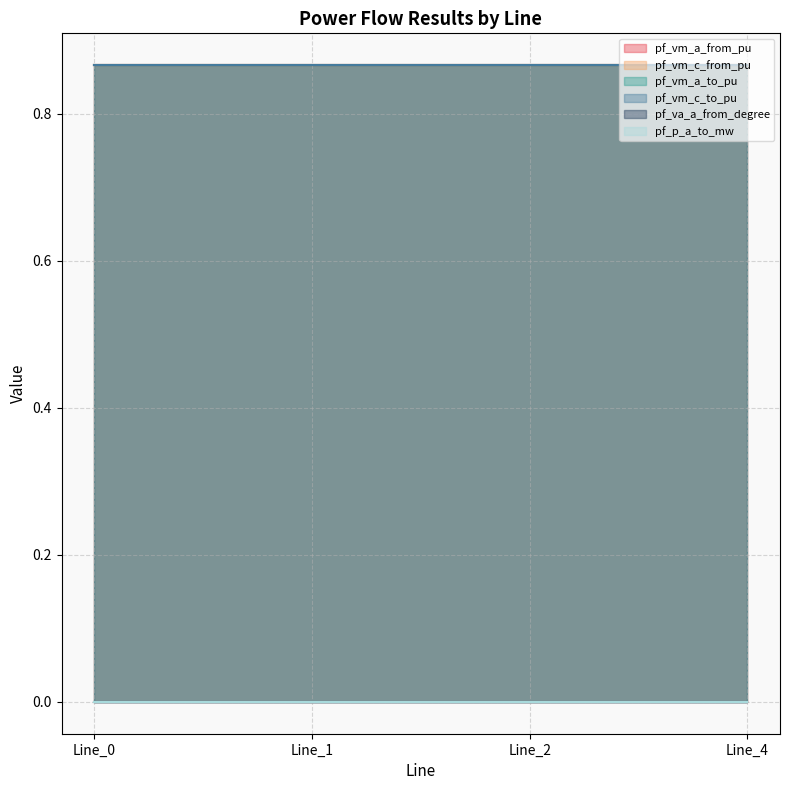

The value of pf_p_a_to_mw at Line_1 is 0.0. True or false?

True